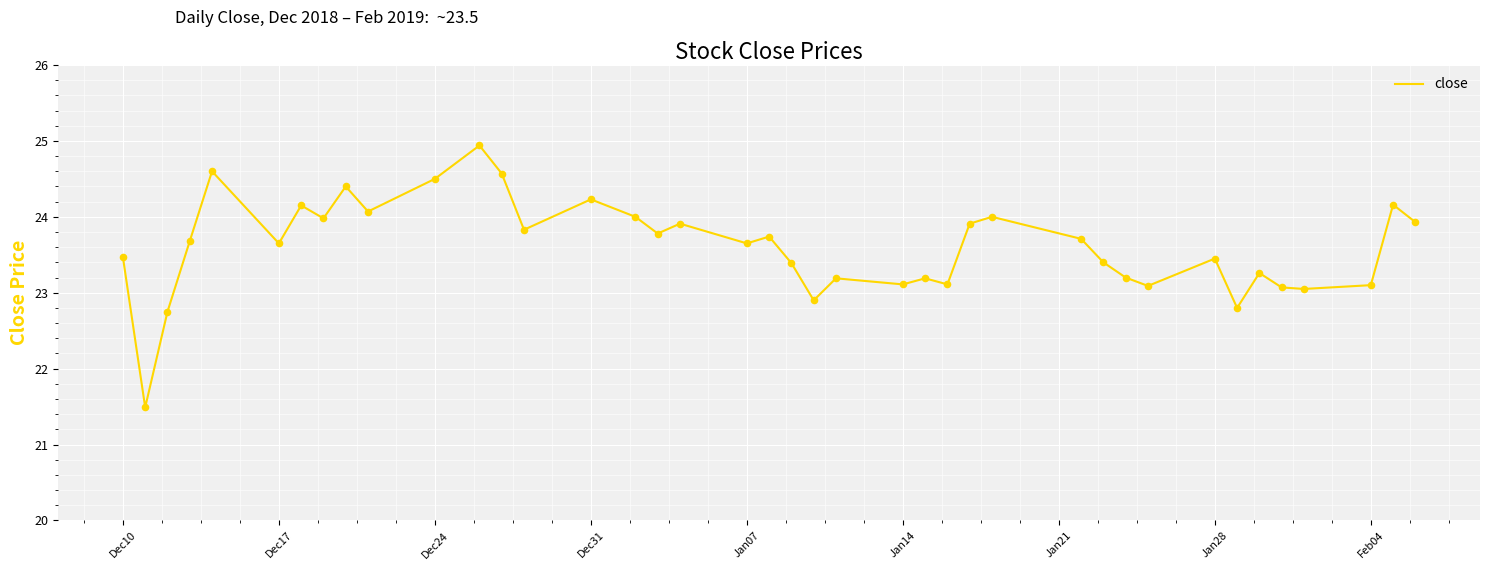

What is the maximum value shown in the chart?

24.9